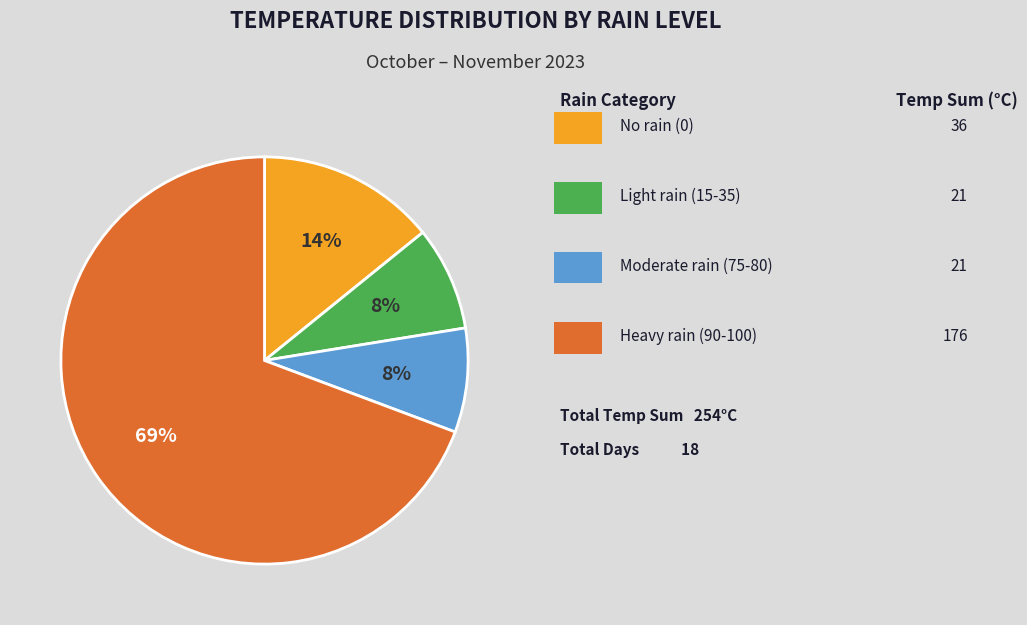

To the nearest percent, what is the average slice percentage?

25%